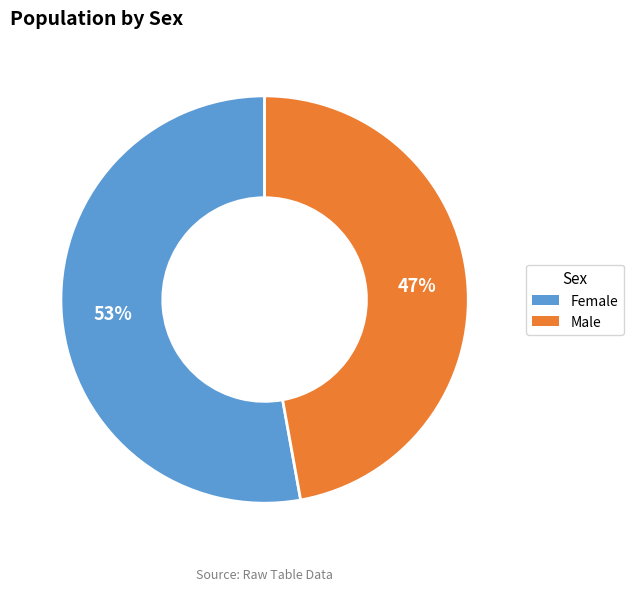

Count the number of slices in the pie.

2